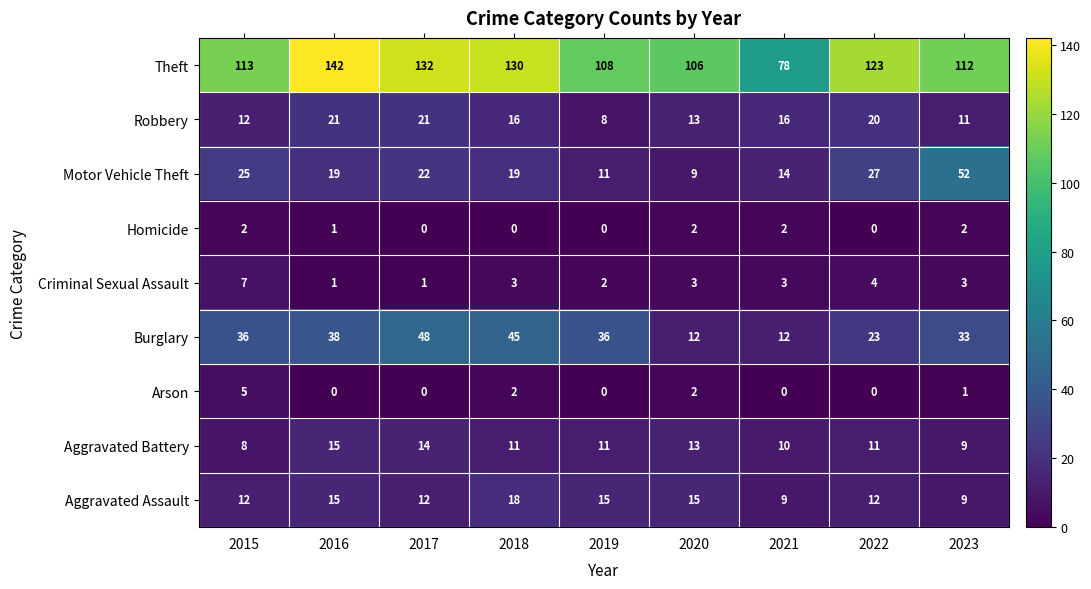

List the series in order of their peak value, highest first.

Theft, Motor Vehicle Theft, Burglary, Robbery, Aggravated Assault, Aggravated Battery, Criminal Sexual Assault, Arson, Homicide